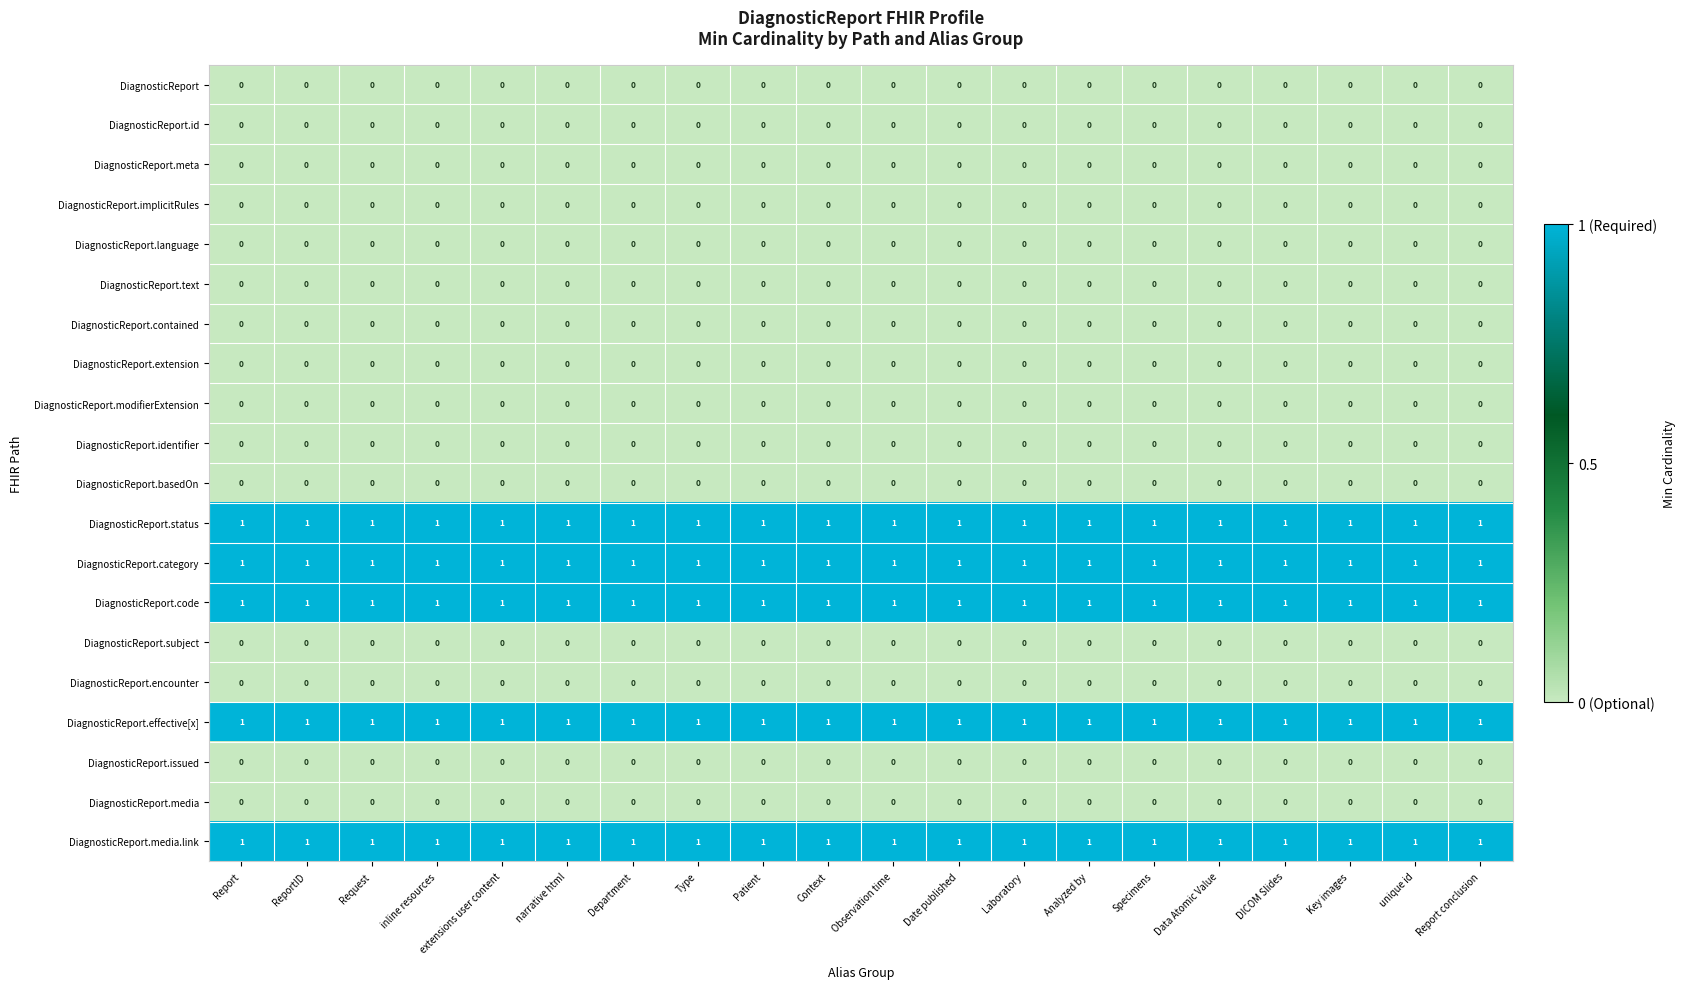

How many distinct data groups are displayed?

20